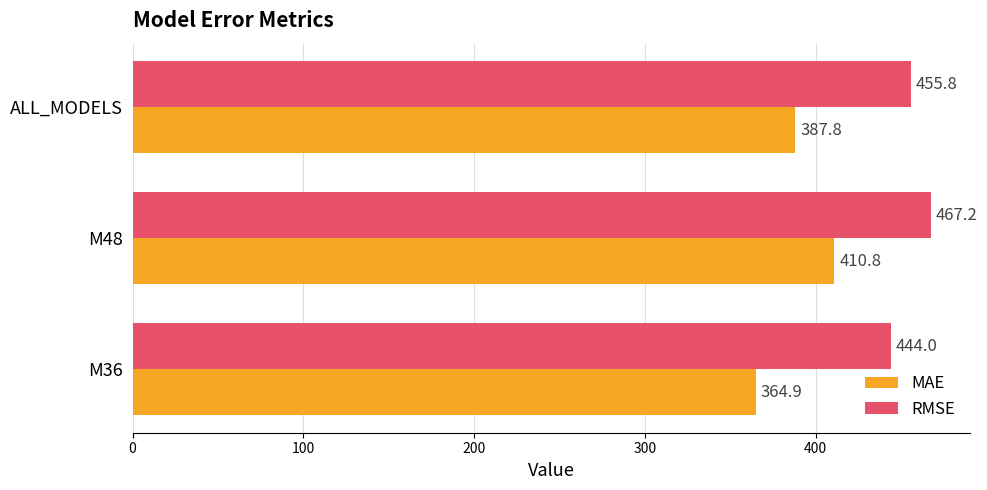

Which series has the largest total across all categories?

RMSE